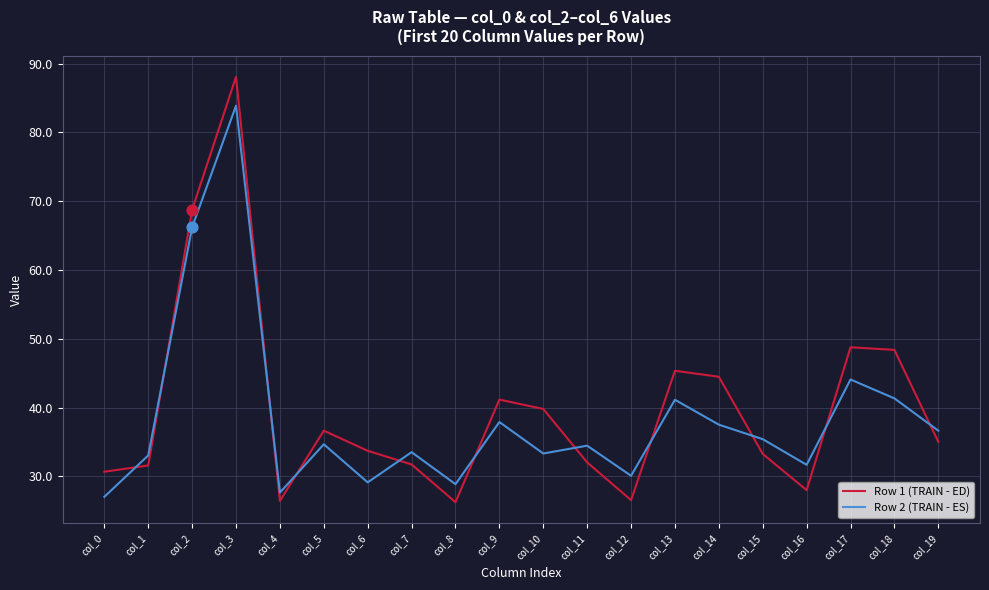

Which series has the largest total across all categories?

Row 1 (TRAIN - ED)